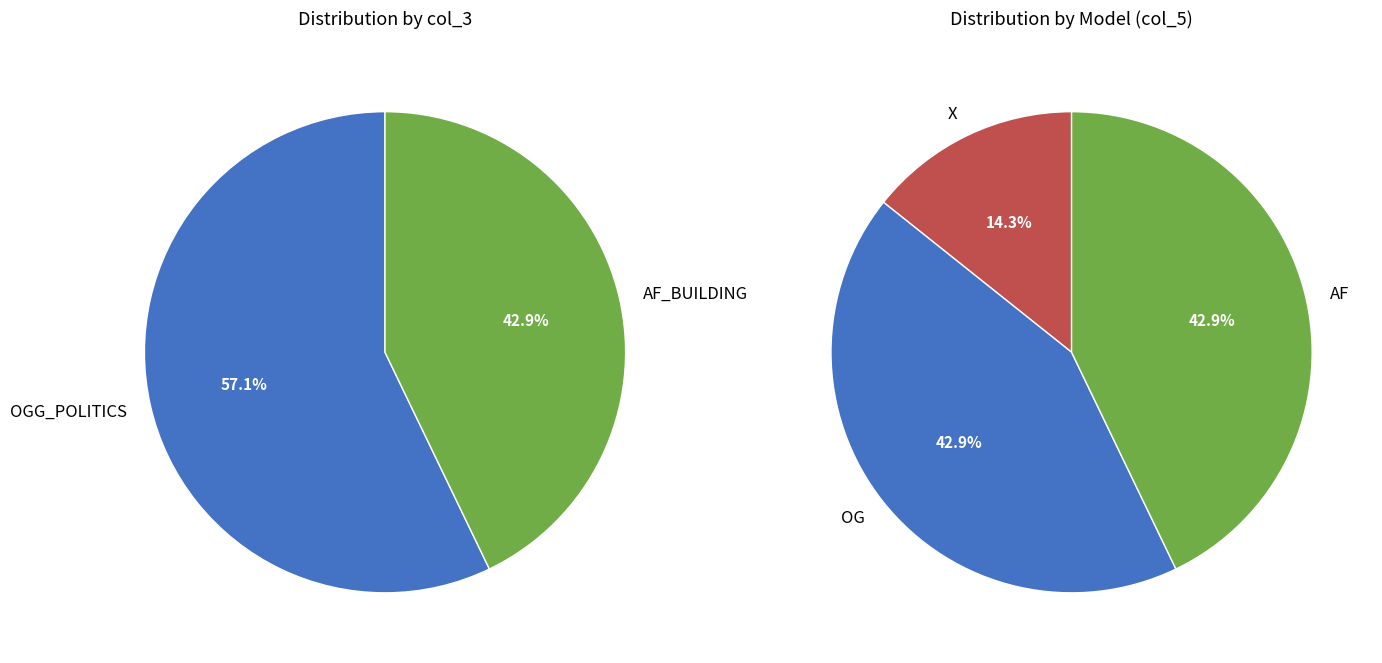

Does any single category account for the majority?

No